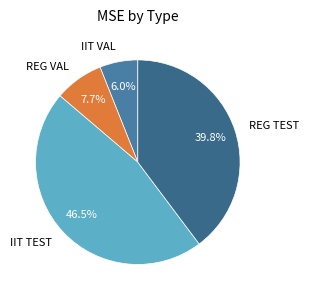

To the nearest percent, what portion does IIT VAL represent?

6%